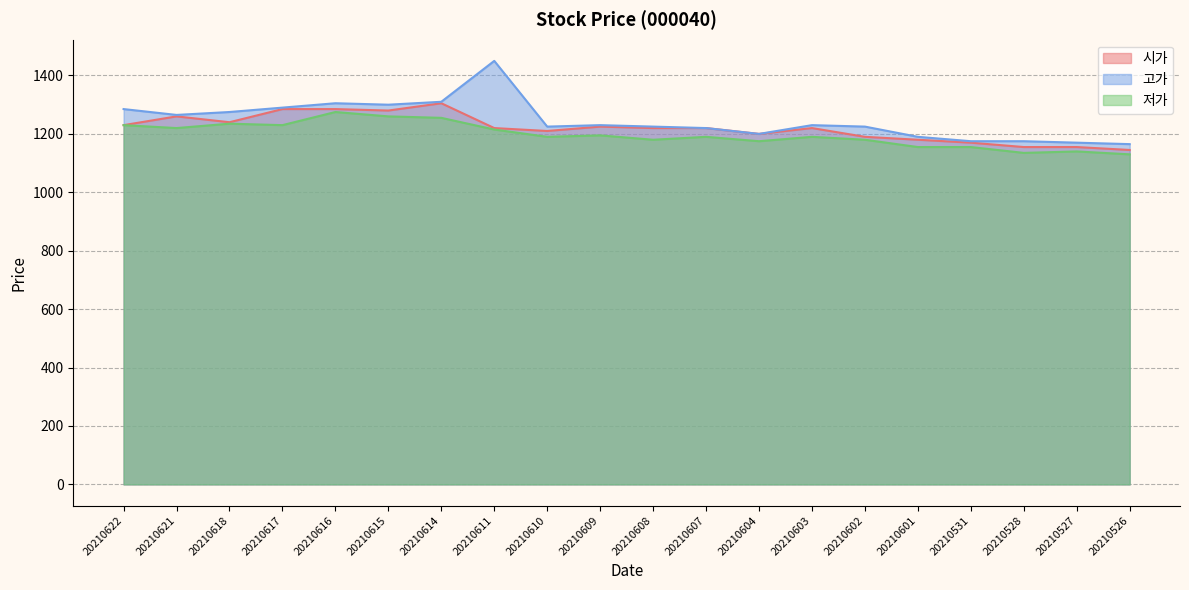

Where is 고가 nearest to the value 1307?

20210616